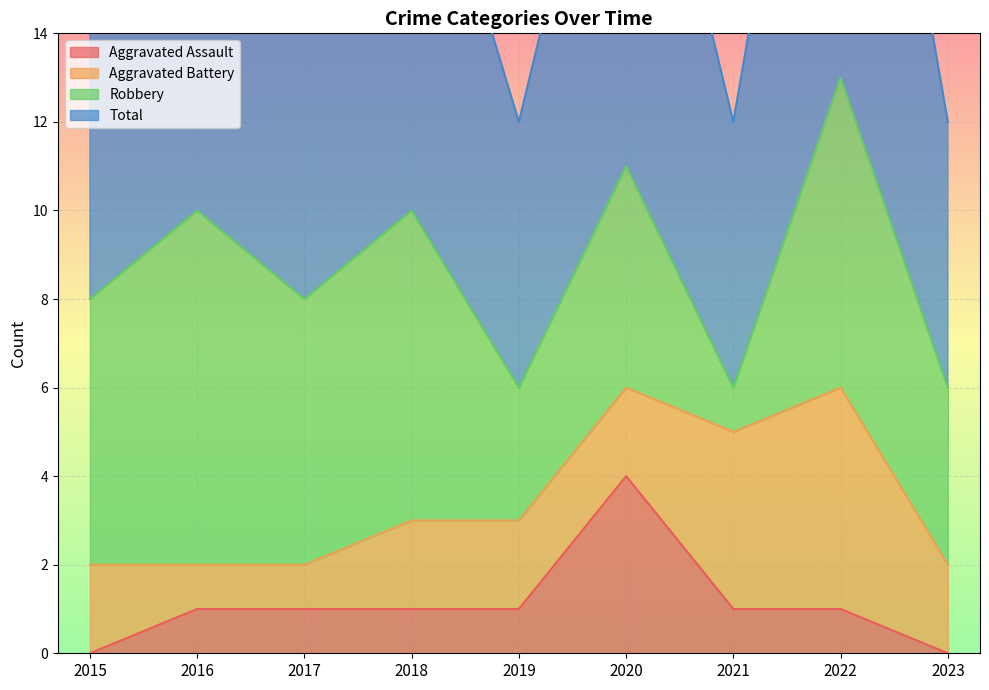

True or false: Aggravated Assault and Total intersect in this chart.

False